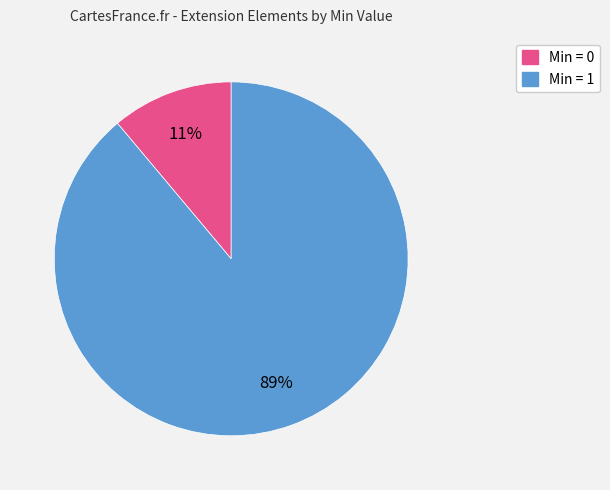

To the nearest percent, what is the average slice percentage?

50%